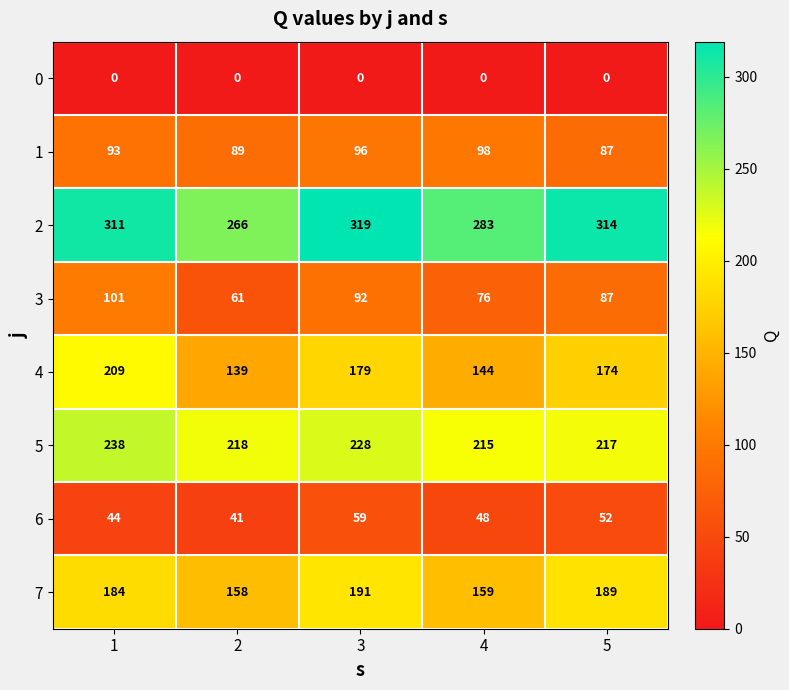

Which series has the widest spread of values?

4